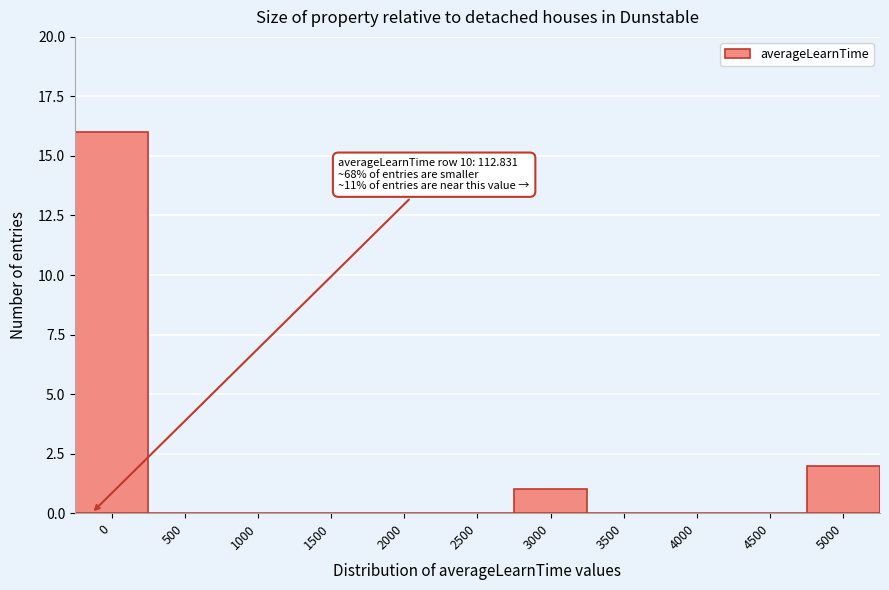

Reading right to left, list all the values displayed in this chart.

5000=2	4500=0	4000=0	3500=0	3000=1	2500=0	2000=0	1500=0	1000=0	500=0	0=16